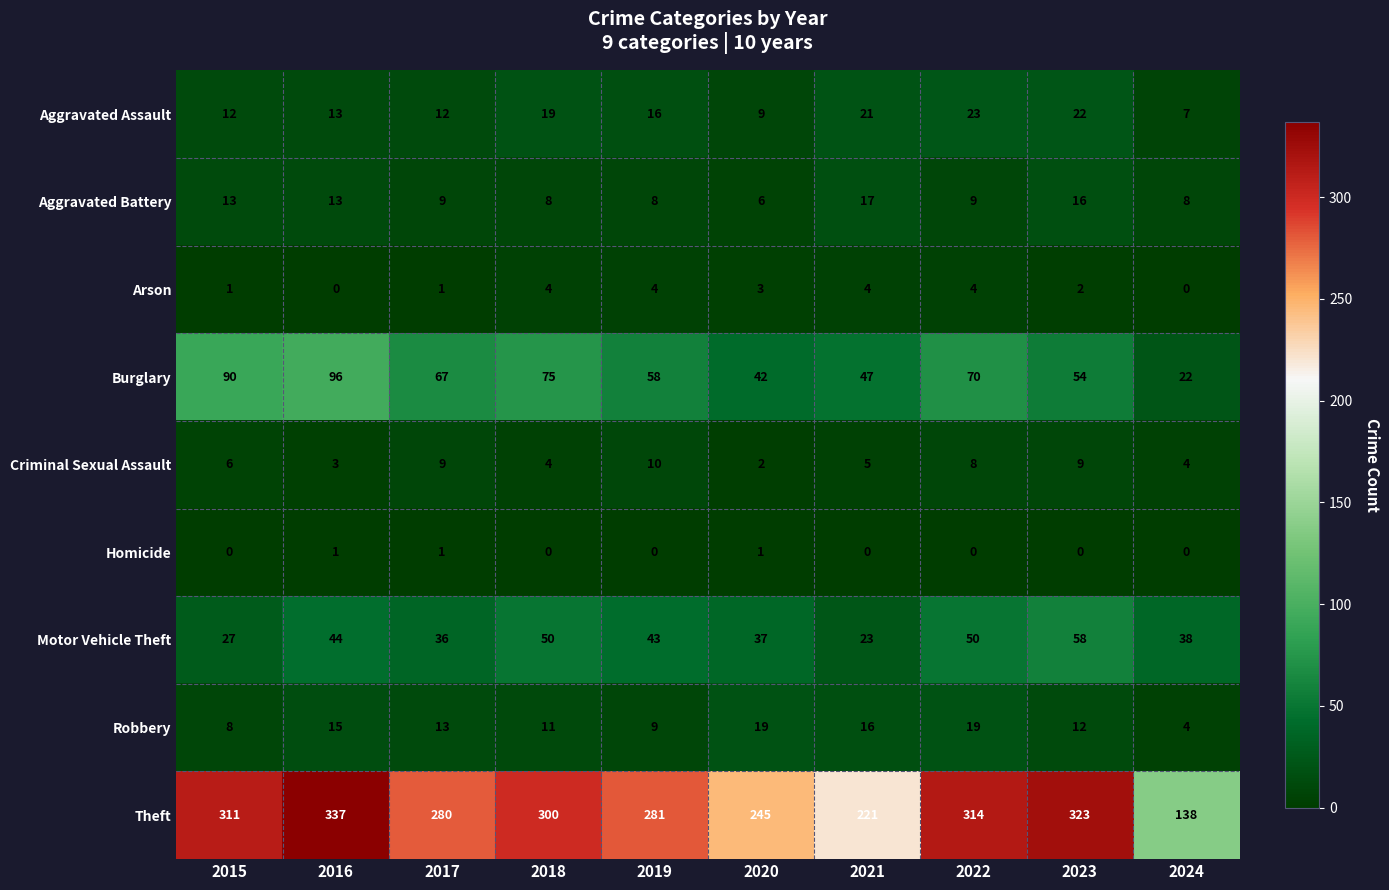

What is the maximum value for Robbery?

19